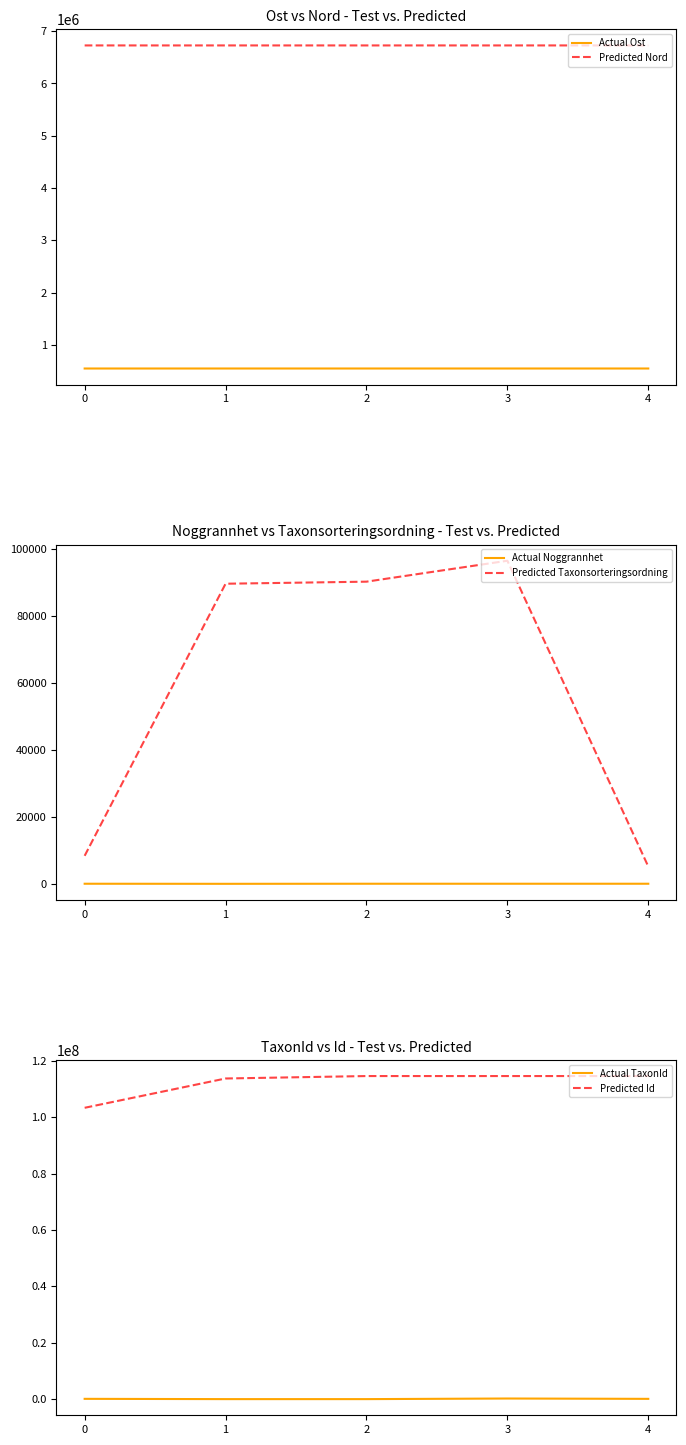

Reading left to right, what are all the values shown in this chart?

Actual Ost: 0=548233.6	1=548344.0	2=548352.0	3=548299.0	4=548344.0
Predicted Nord: 0=6727370.8	1=6727356.0	2=6727344.0	3=6727377.0	4=6727356.0
Actual Noggrannhet: 0=25.0	1=1.0	2=25.0	3=25.0	4=25.0
Predicted Taxonsorteringsordning: 0=8377.0	1=89736.0	2=90352.0	3=96610.0	4=5165.0
Actual TaxonId: 0=106545.0	1=5685.0	2=5442.0	3=221945.0	4=100526.0
Predicted Id: 0=103355466.0	1=113750432.0	2=114618678.0	3=114618679.0	4=114618687.0